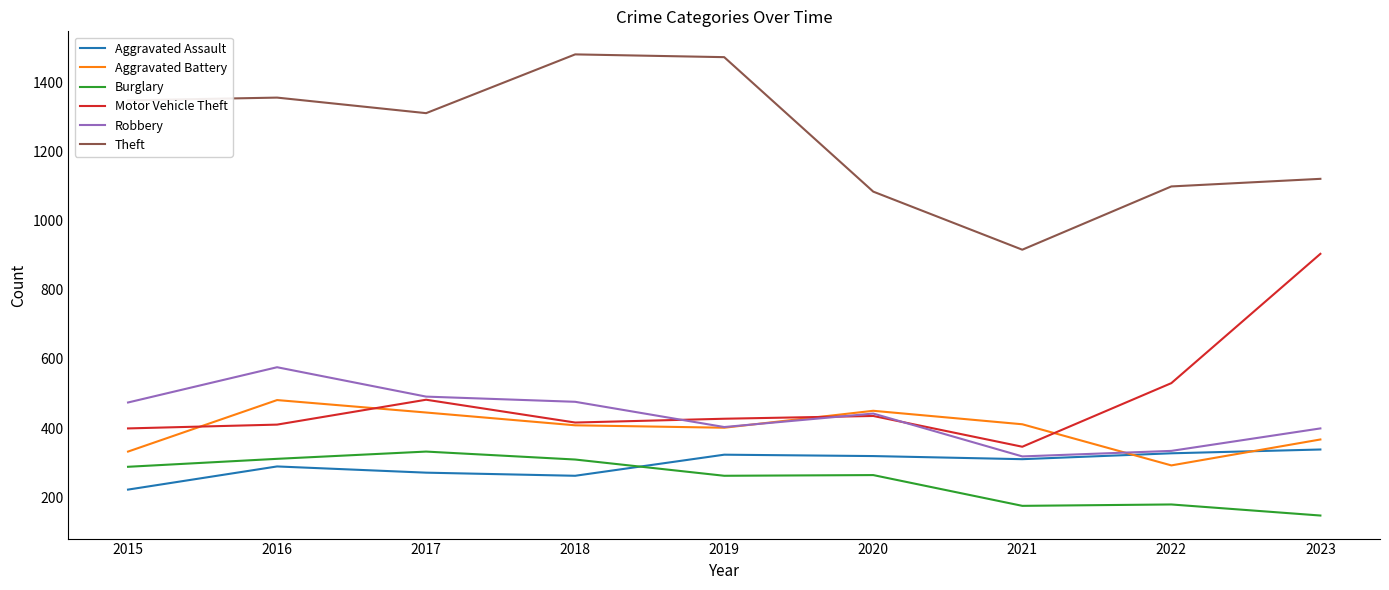

What is the average value of the Theft series?

1243